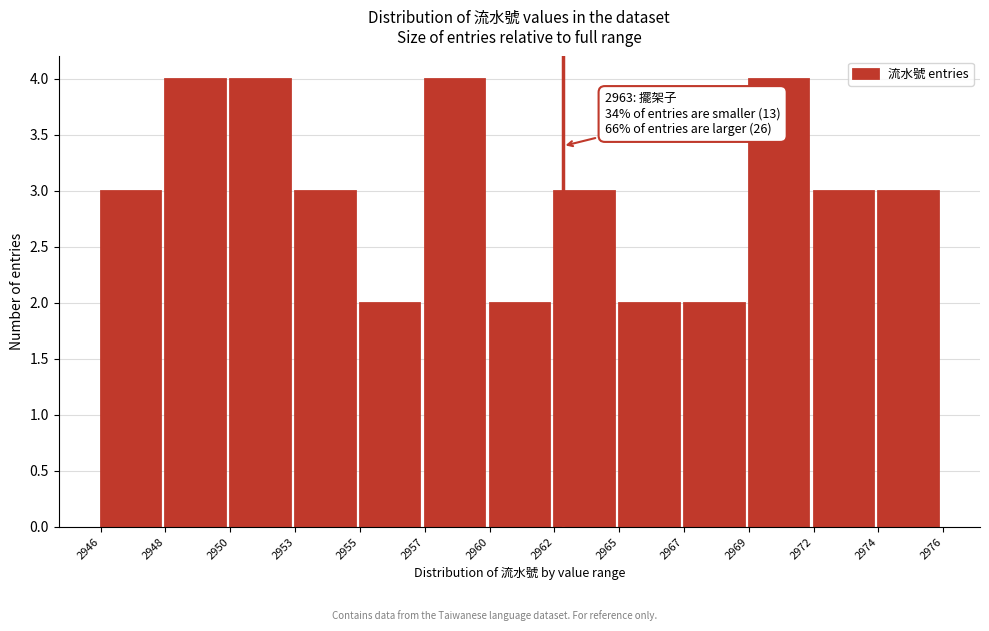

Reading left to right, transcribe all the data shown in this chart.

2946=3	2948=4	2950=4	2953=3	2955=2	2957=4	2960=2	2962=3	2965=2	2967=2	2969=4	2972=3	2974=3